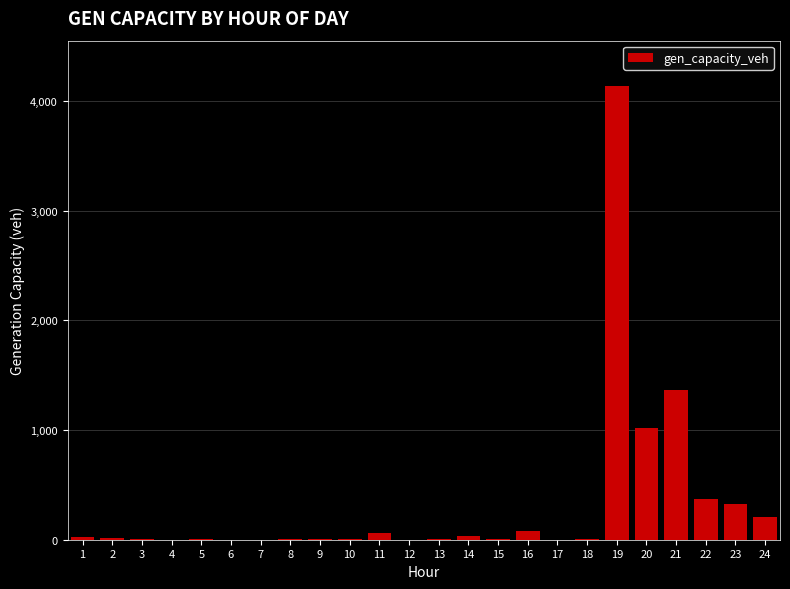

Is it true that the value at 12 is -2718.6?

False